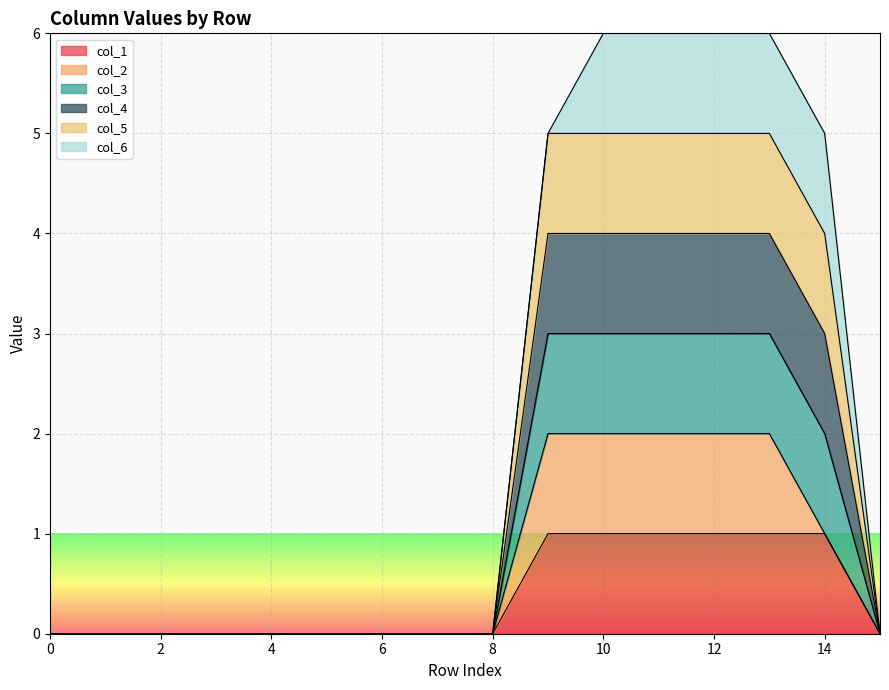

Does the chart display data point markers on the line(s)?

No